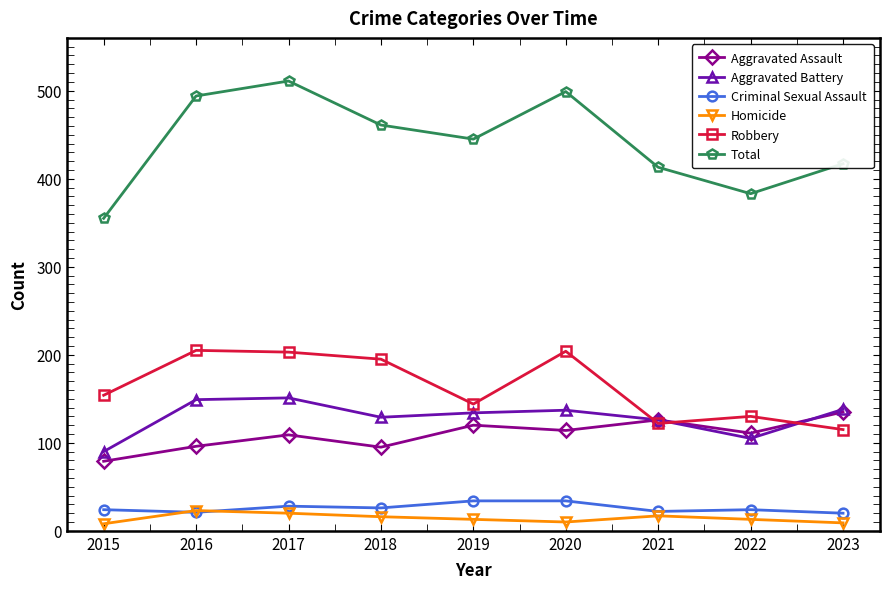

Is it true that Aggravated Assault equals 169 at 2019?

False